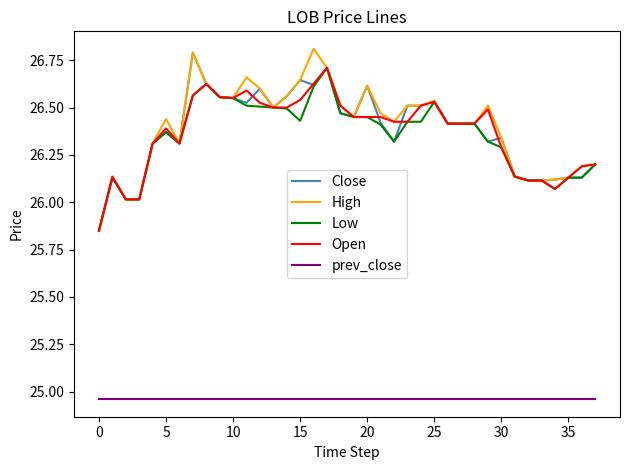

True or false: Open and prev_close cross at least once.

False